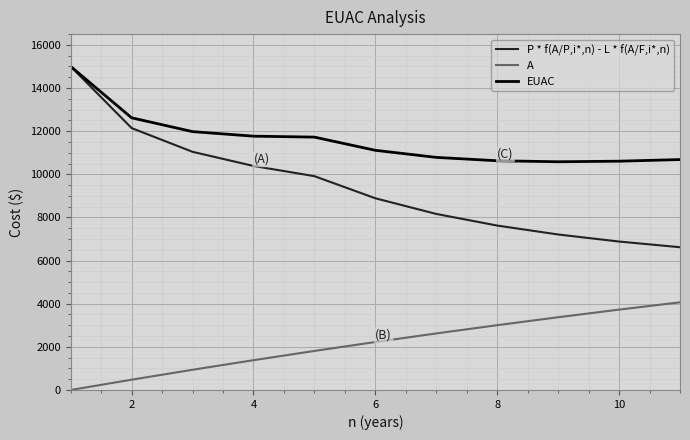

How many values in the P * f(A/P,i*,n) - L * f(A/F,i*,n) series exceed 8888?

6